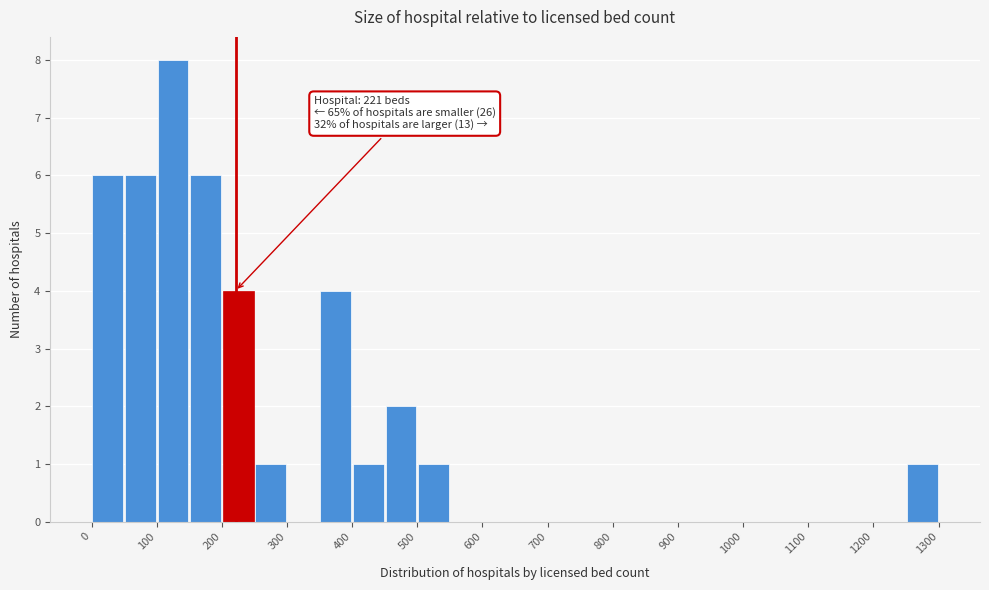

Which range on the x-axis has the tallest bar?

100 to 150